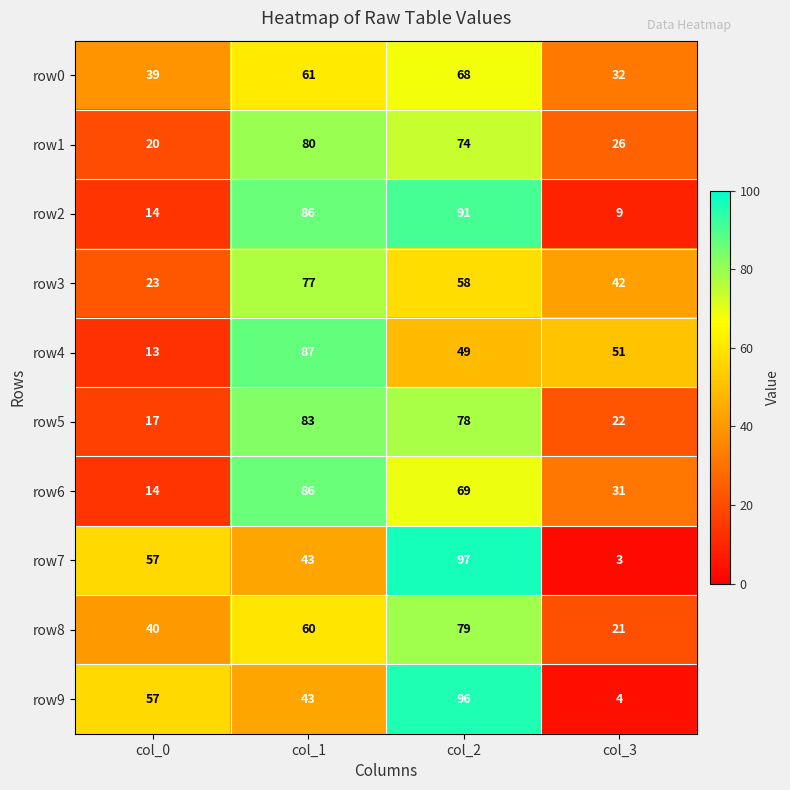

True or false: row2 has a value of 14 at col_0.

True